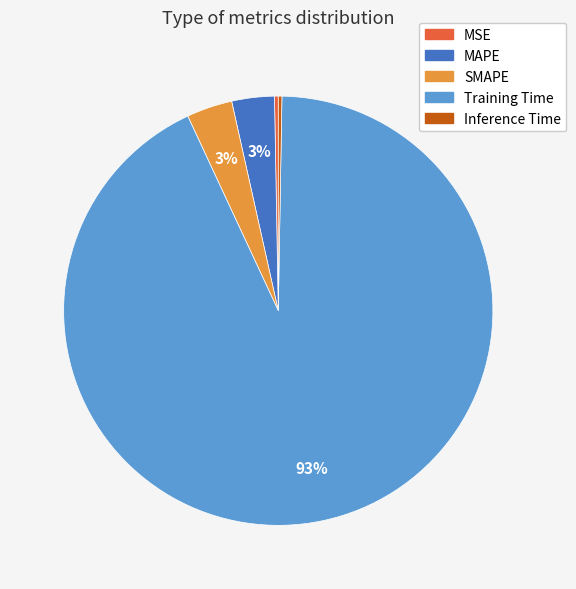

The MAPE slice represents 18% of the pie. True or false?

False